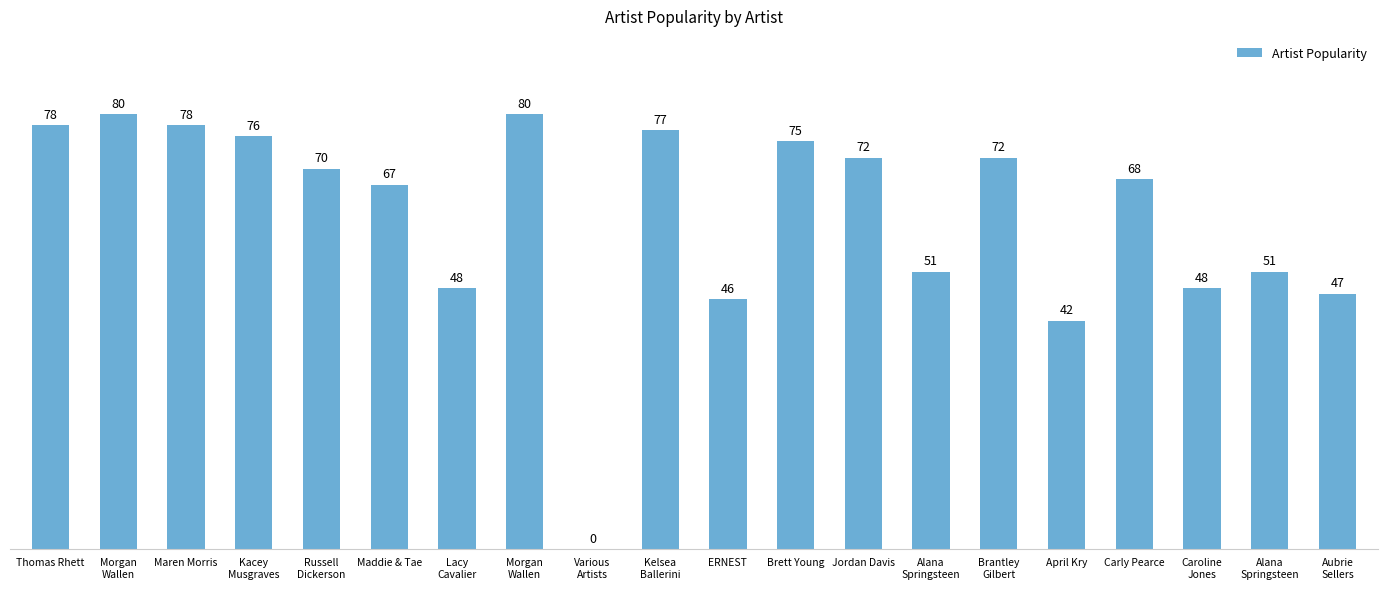

How many positive values are there?

19